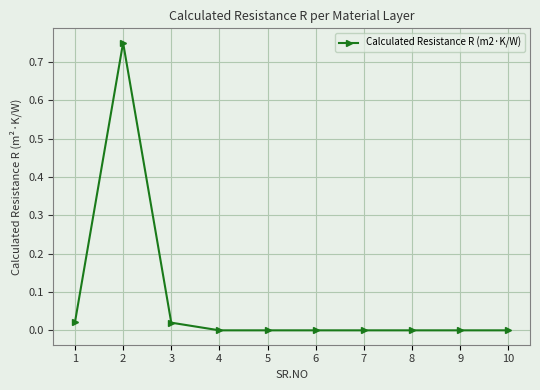

Does the chart have visible grid lines?

Yes